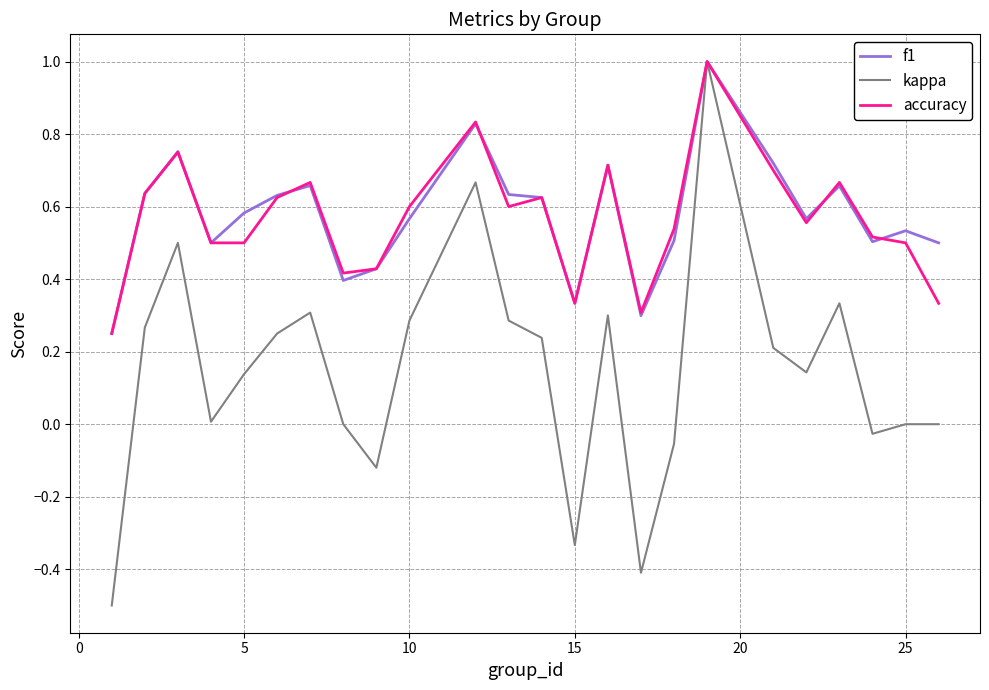

Is this an area chart (filled region under the line)?

No